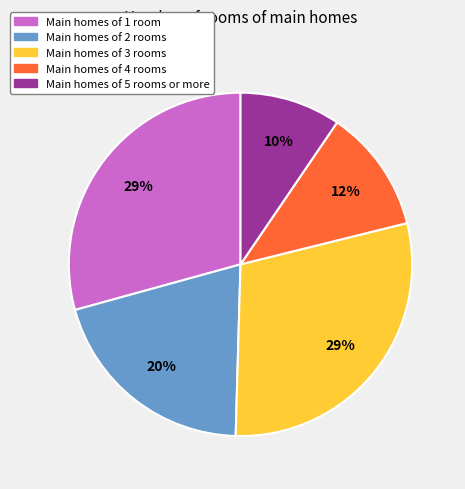

Is there any slice that represents more than half of the pie?

No